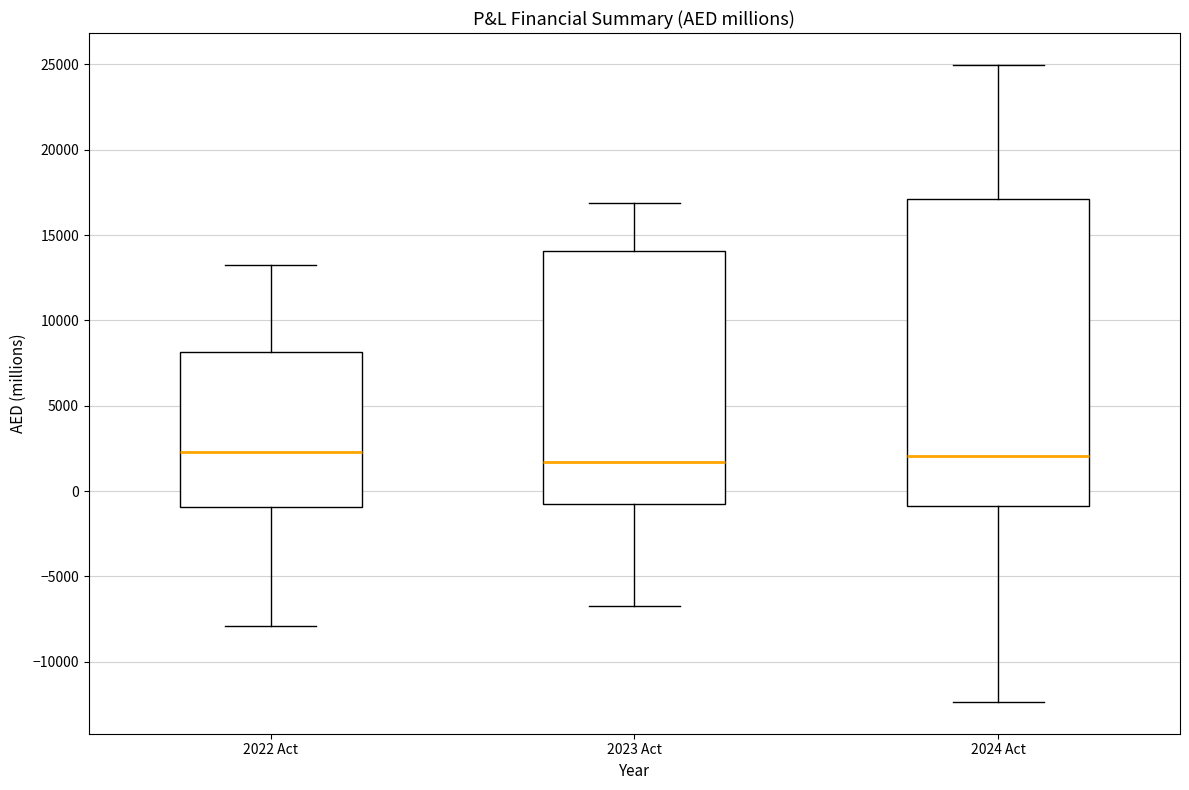

Where is the lower edge of the box for 2022 Act on the y-axis? The values are not printed on the chart, so give them approximately, as read against the axis.

-1000